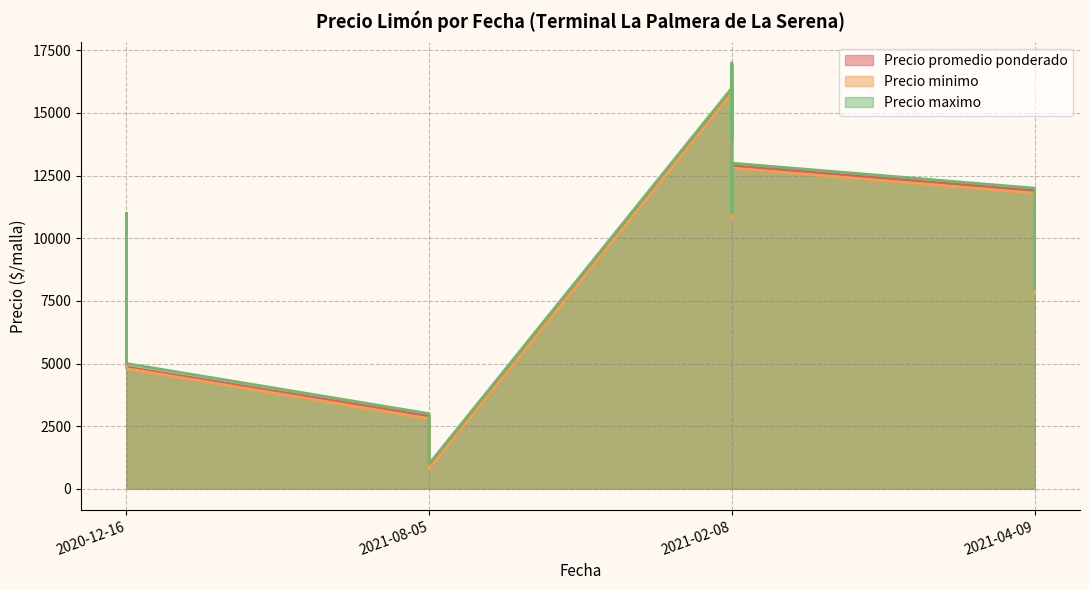

True or false: Precio minimo and Precio promedio ponderado intersect in this chart.

False